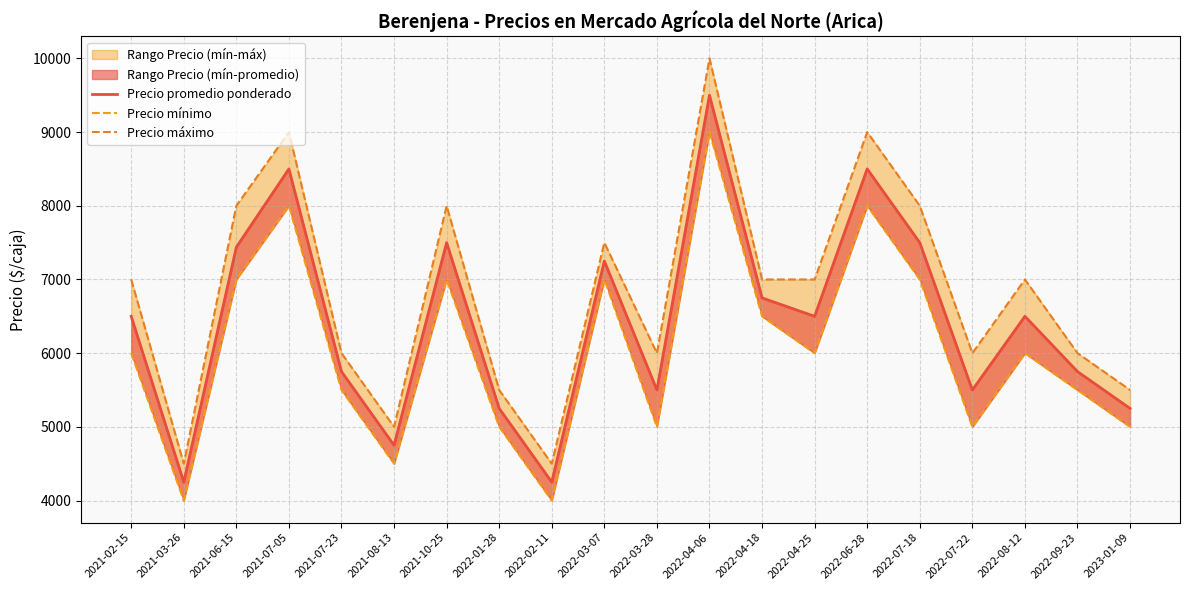

True or false: Precio mínimo has a value of 6000 at 2021-02-15.

True